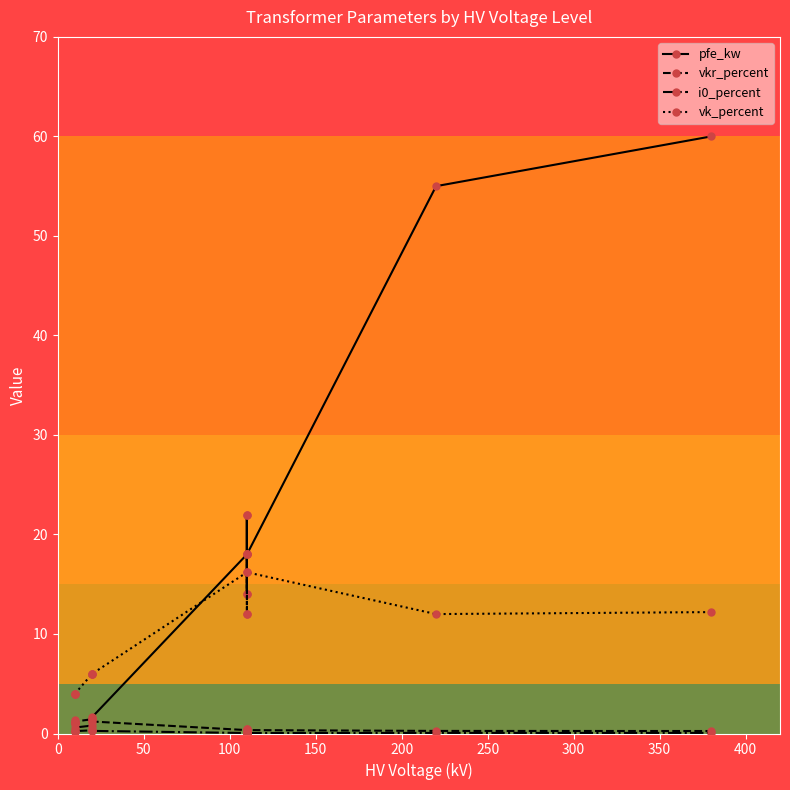

Is the value of pfe_kw at 10 greater than the value of vkr_percent at 100?

Yes